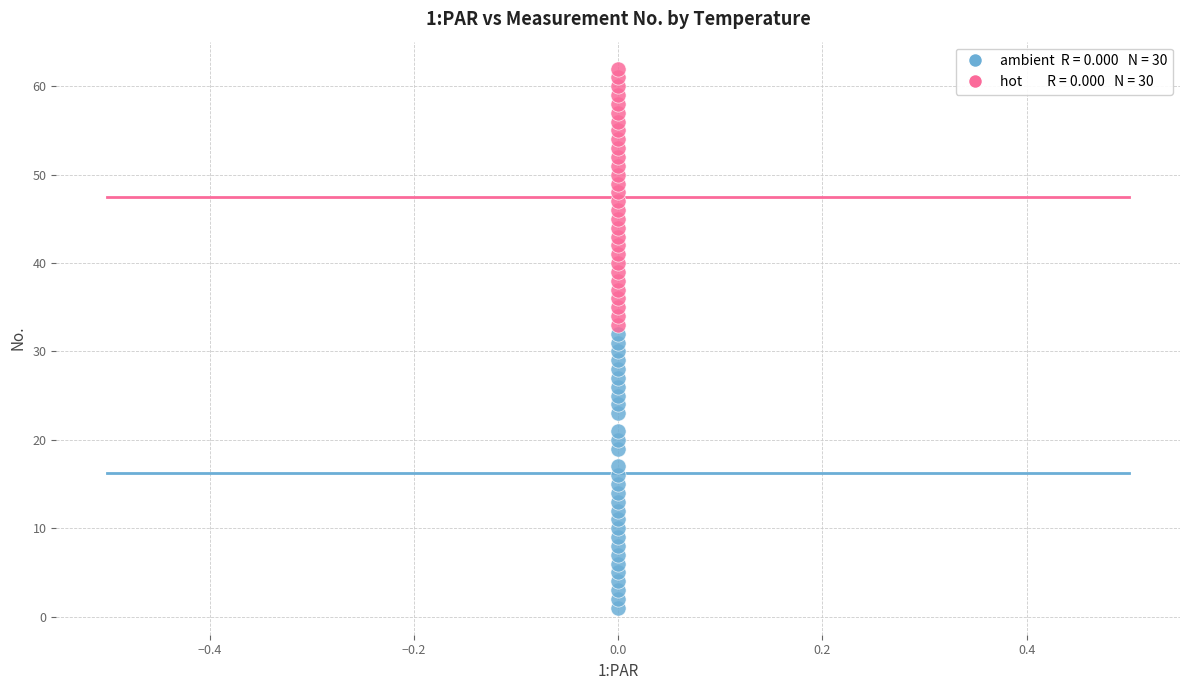

Across all data points, what is the range of Y values (max minus min)?

61